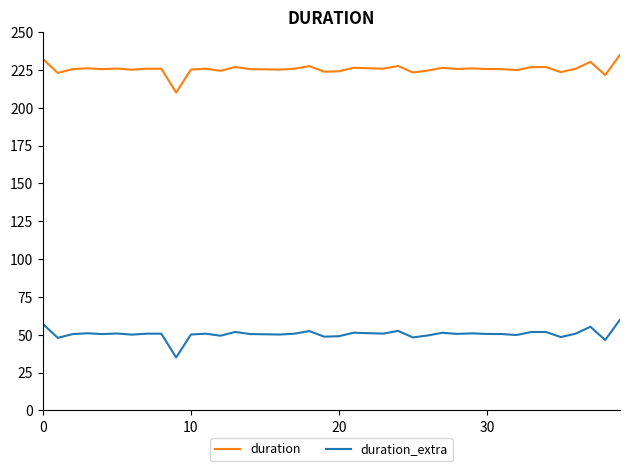

Which series has the largest total across all categories?

duration